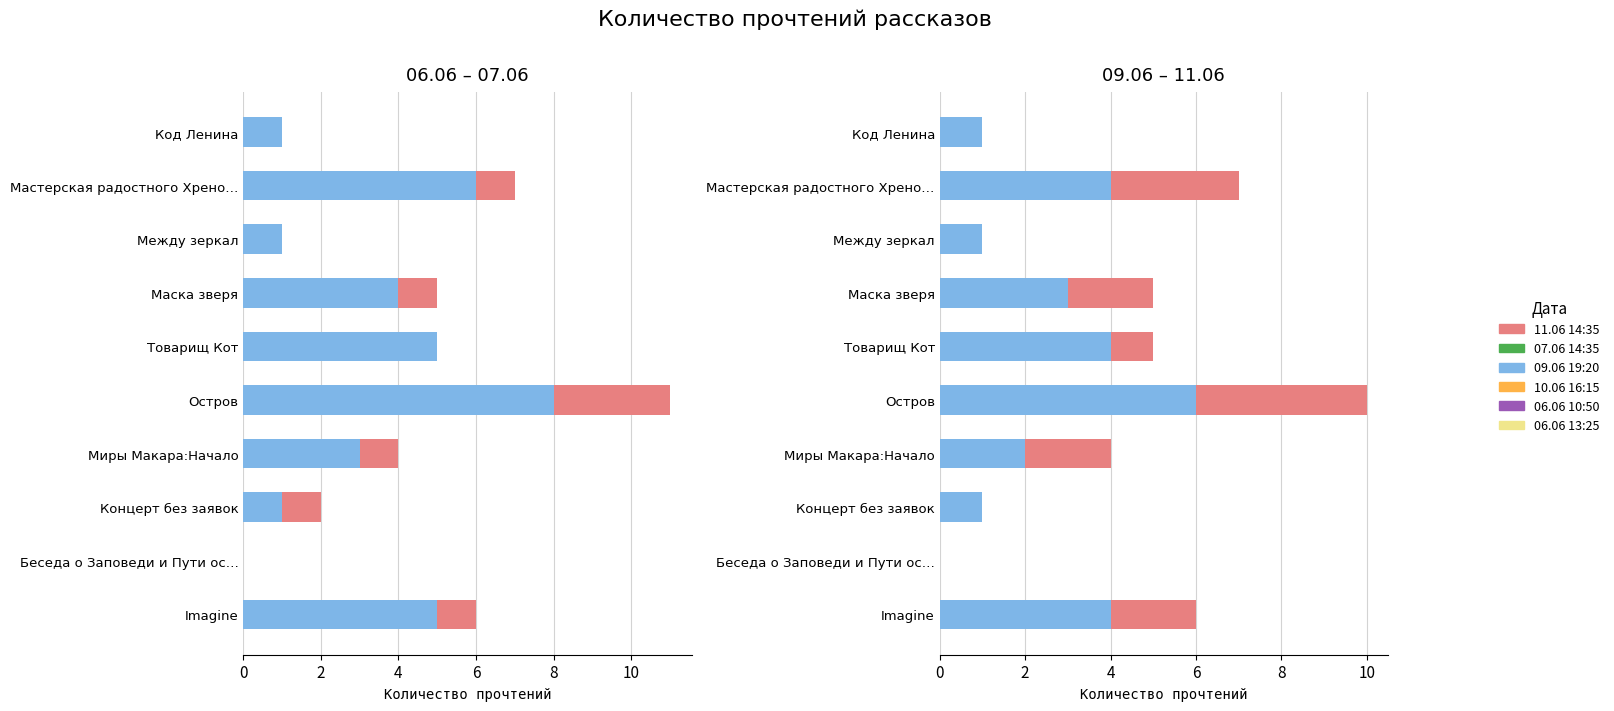

The value of 07.06 14:35 at Товарищ Кот is 1. True or false?

False